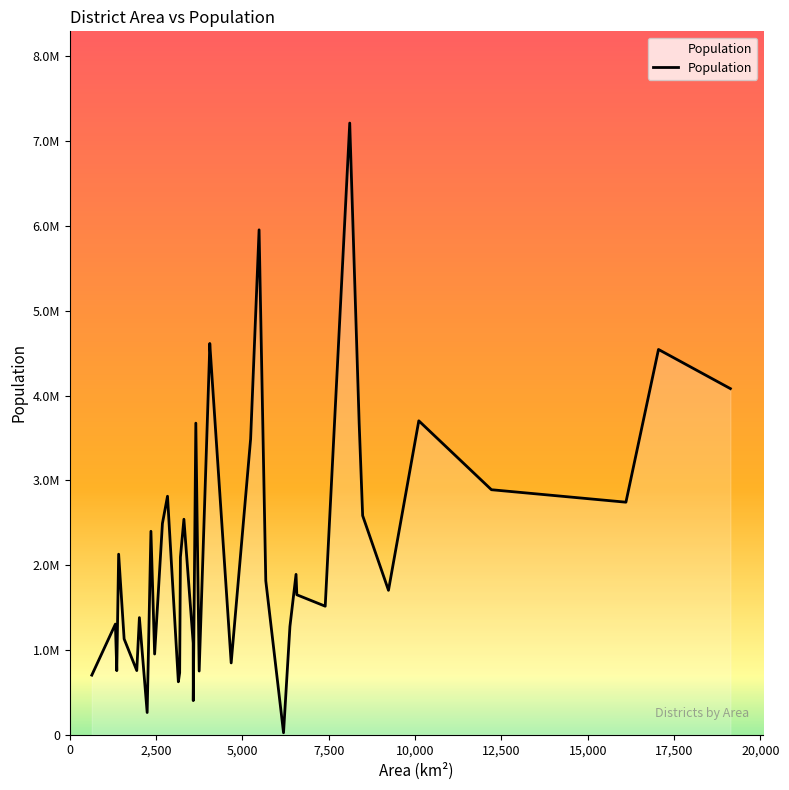

Does the chart display data point markers on the line(s)?

No